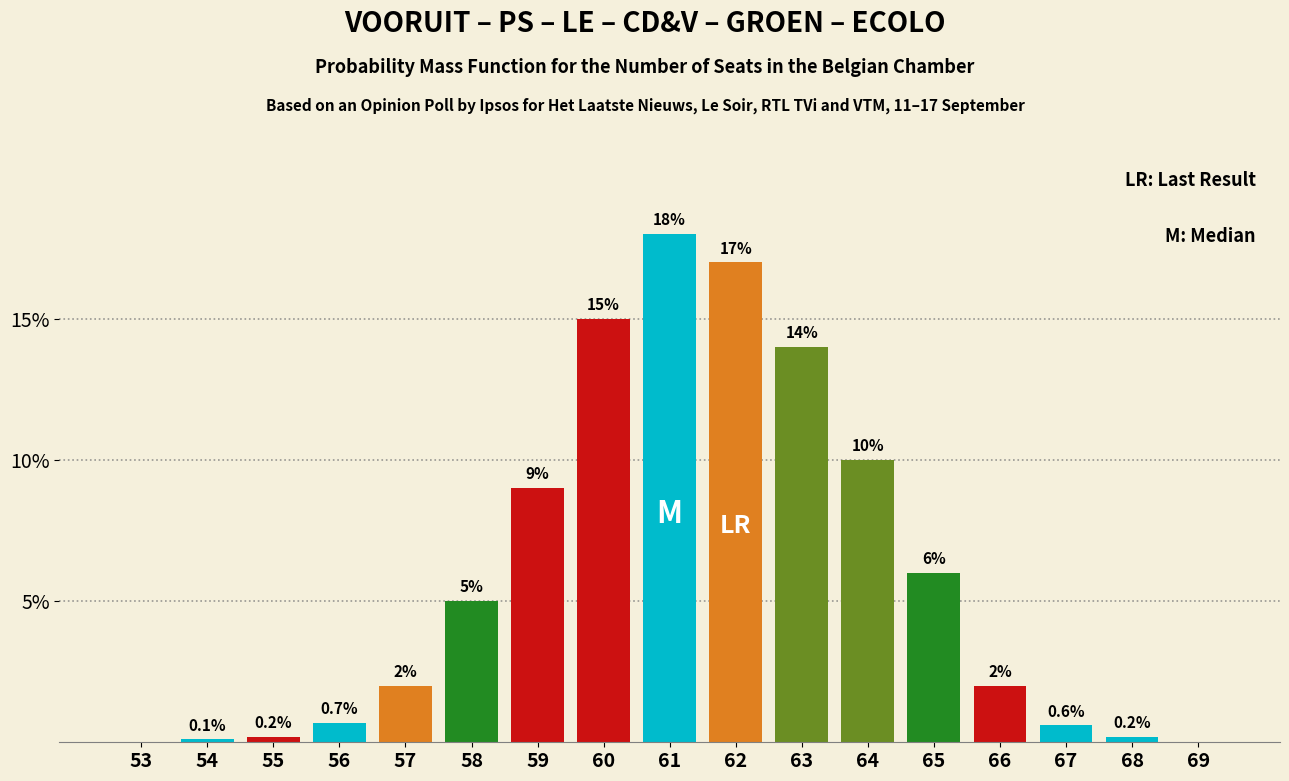

Are the bars horizontal?

No